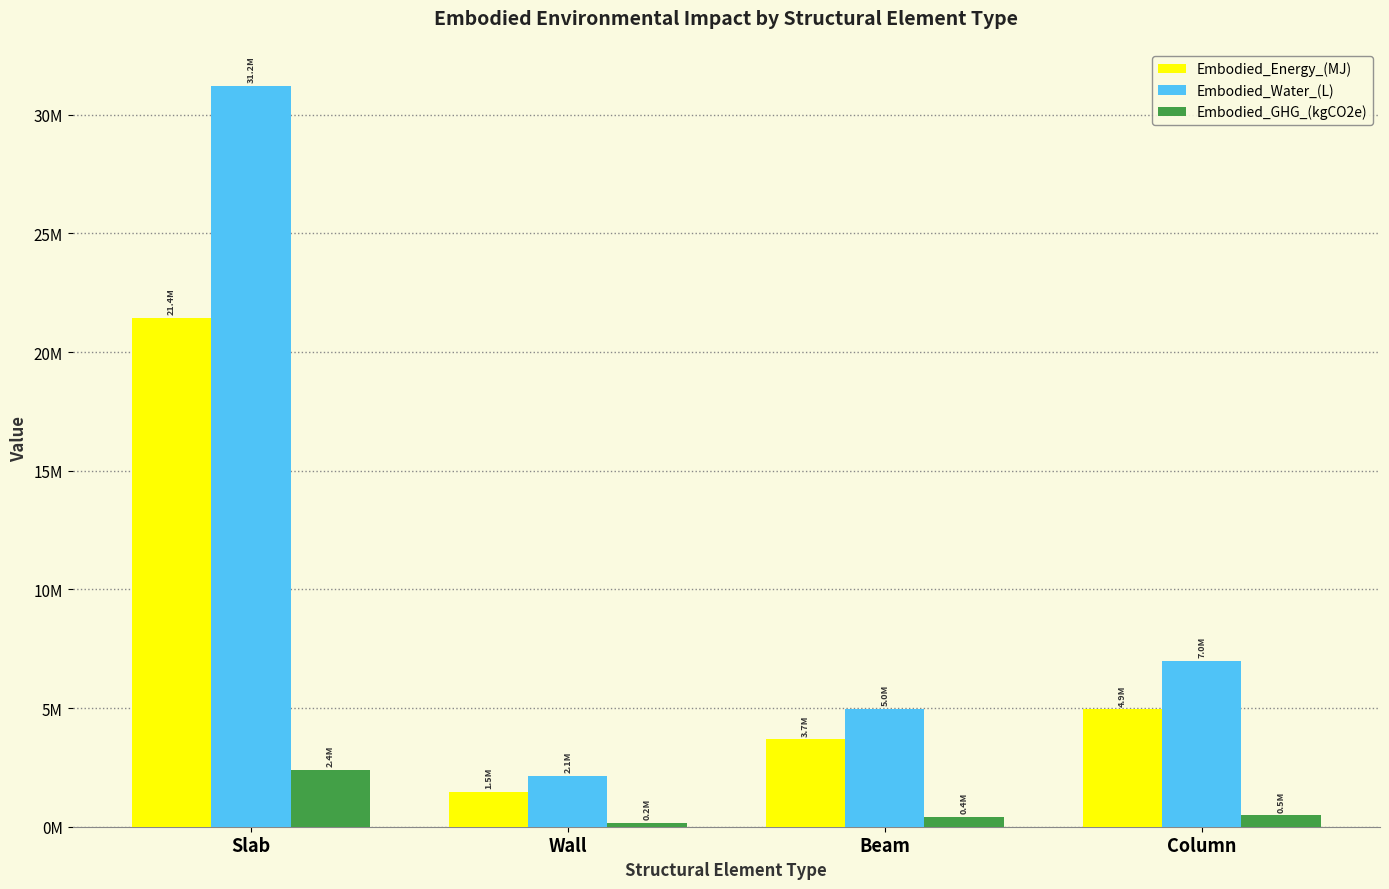

What is the difference between the Embodied_Water_(L) values at Column and Beam?

2021618.8